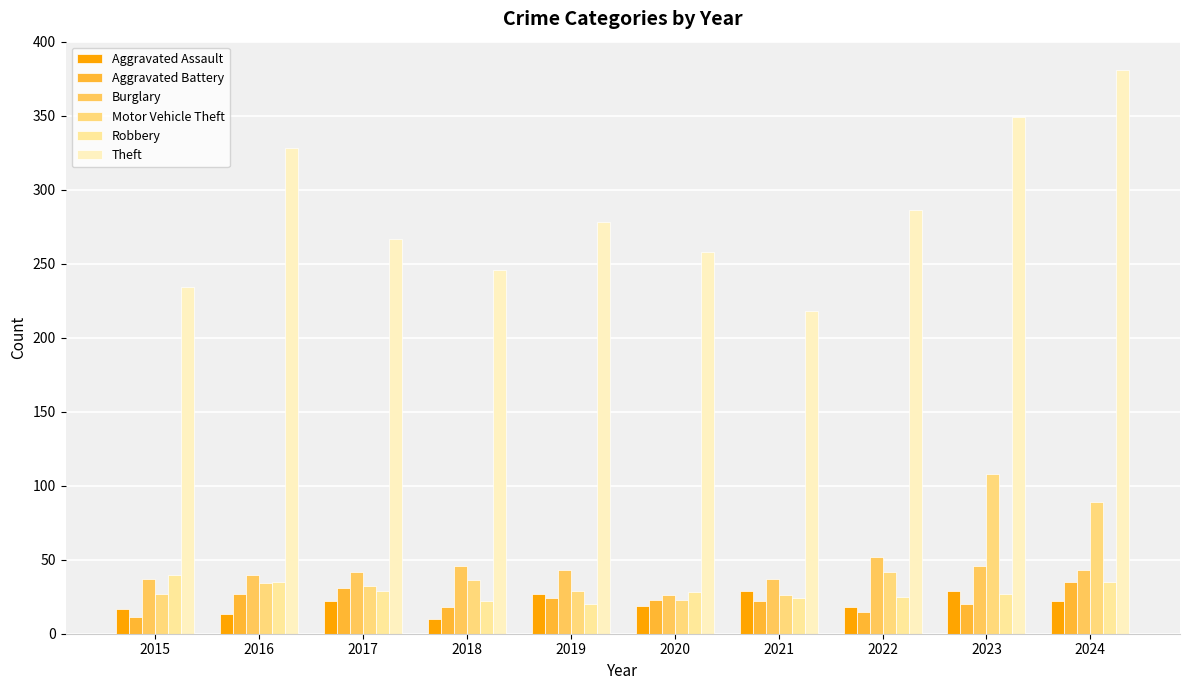

Reading left to right, list all the values displayed in this chart.

Aggravated Assault: 17	13	22	10	27	19	29	18	29	22
Aggravated Battery: 11	27	31	18	24	23	22	15	20	35
Burglary: 37	40	42	46	43	26	37	52	46	43
Motor Vehicle Theft: 27	34	32	36	29	23	26	42	108	89
Robbery: 40	35	29	22	20	28	24	25	27	35
Theft: 234	328	267	246	278	258	218	286	349	381